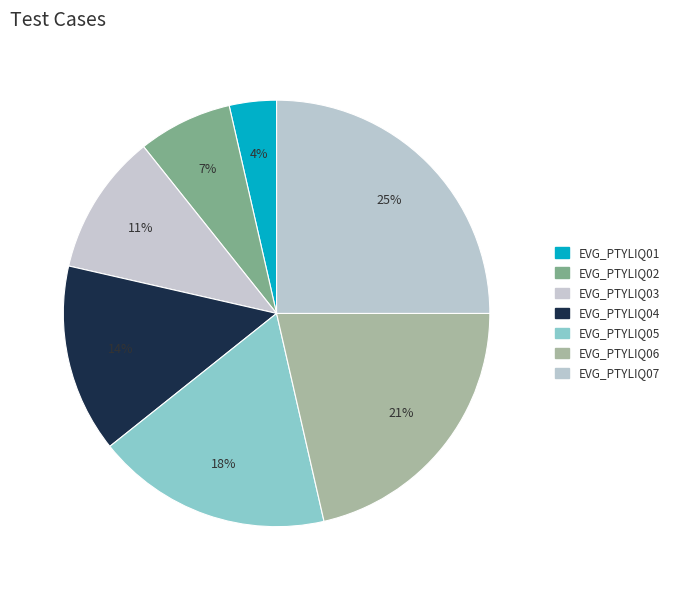

How many slices are in this pie chart?

7